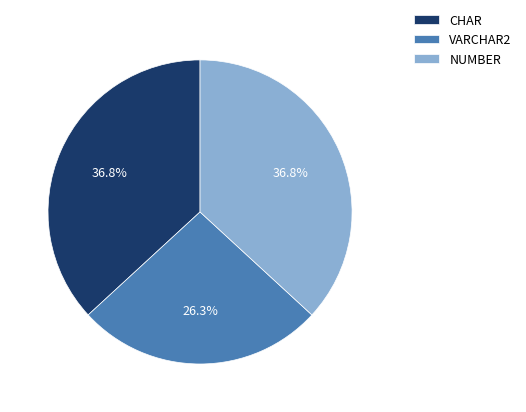

How many slices are in this pie chart?

3